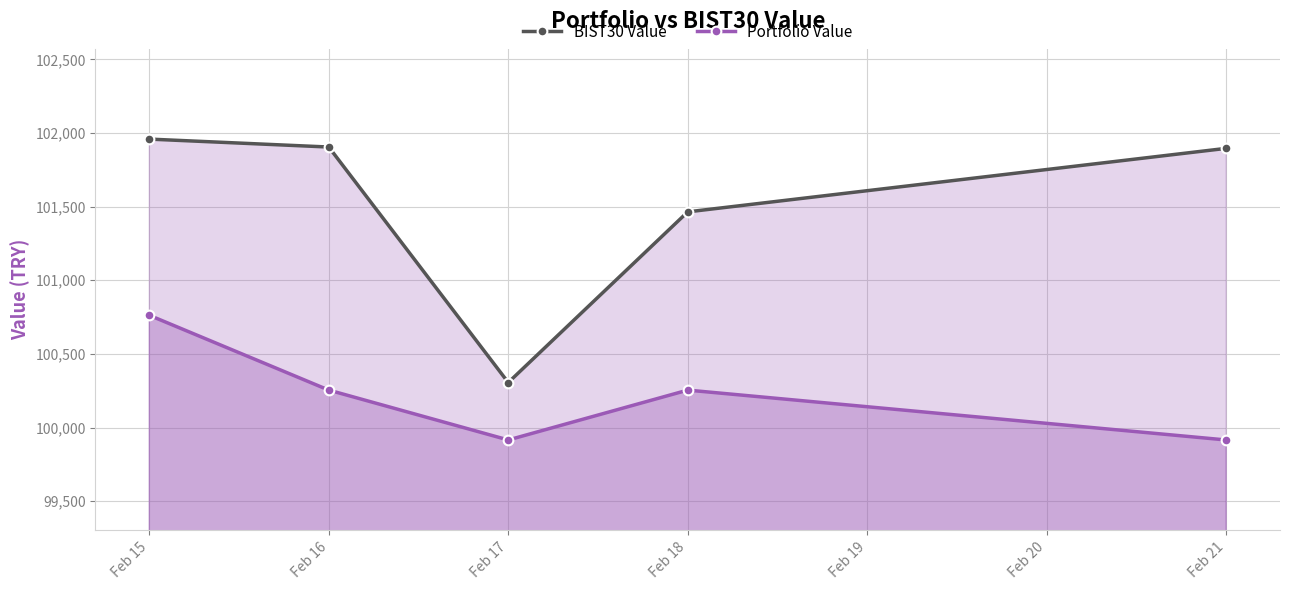

Which series has the largest range (max minus min)?

BIST30 Value